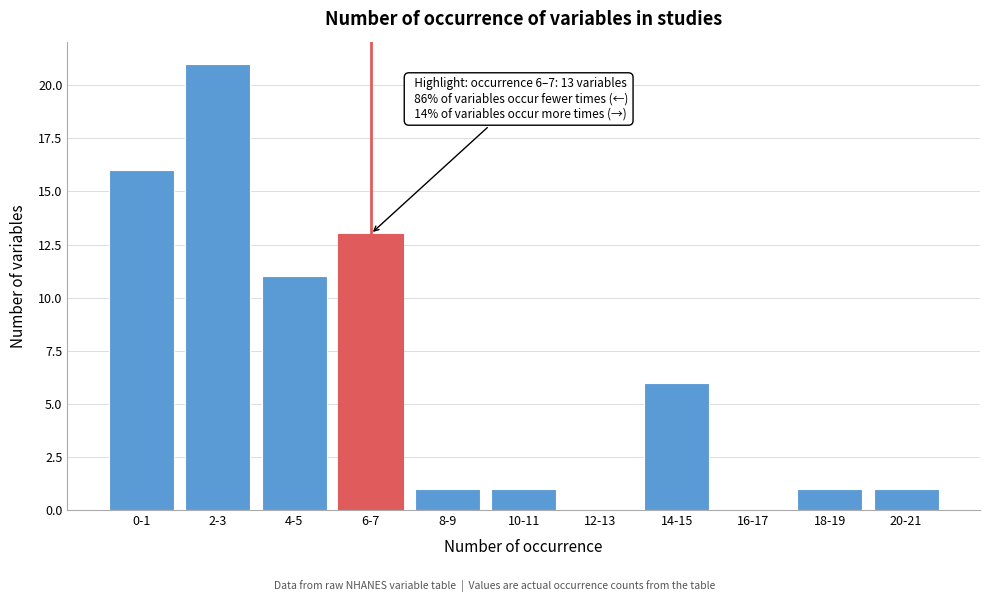

Reading left to right, extract all data points from this chart.

0-1=16	2-3=21	4-5=11	6-7=13	8-9=1	10-11=1	12-13=0	14-15=6	16-17=0	18-19=1	20-21=1